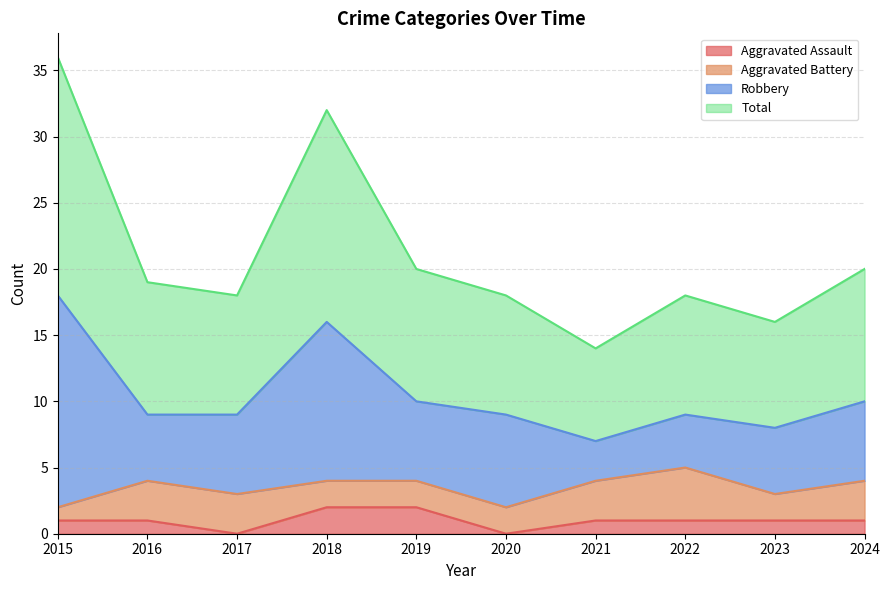

Which series has the widest spread of values?

Total